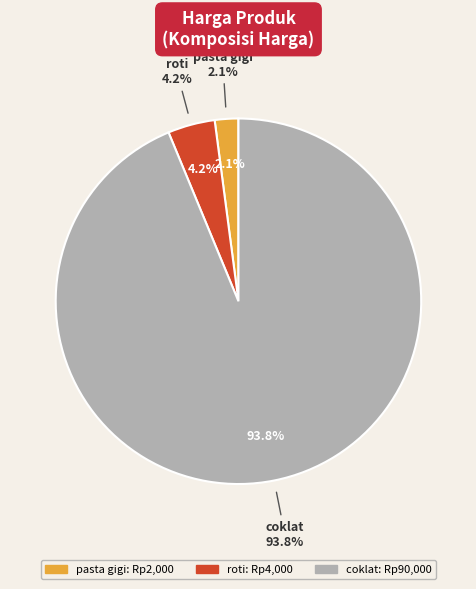

What is the change in value from pasta gigi to coklat?

+88000